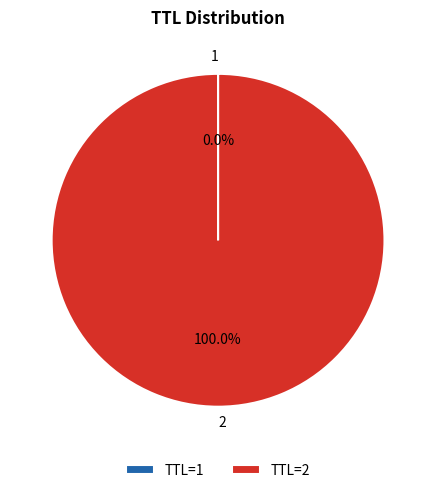

Is there a majority slice in this chart?

Yes